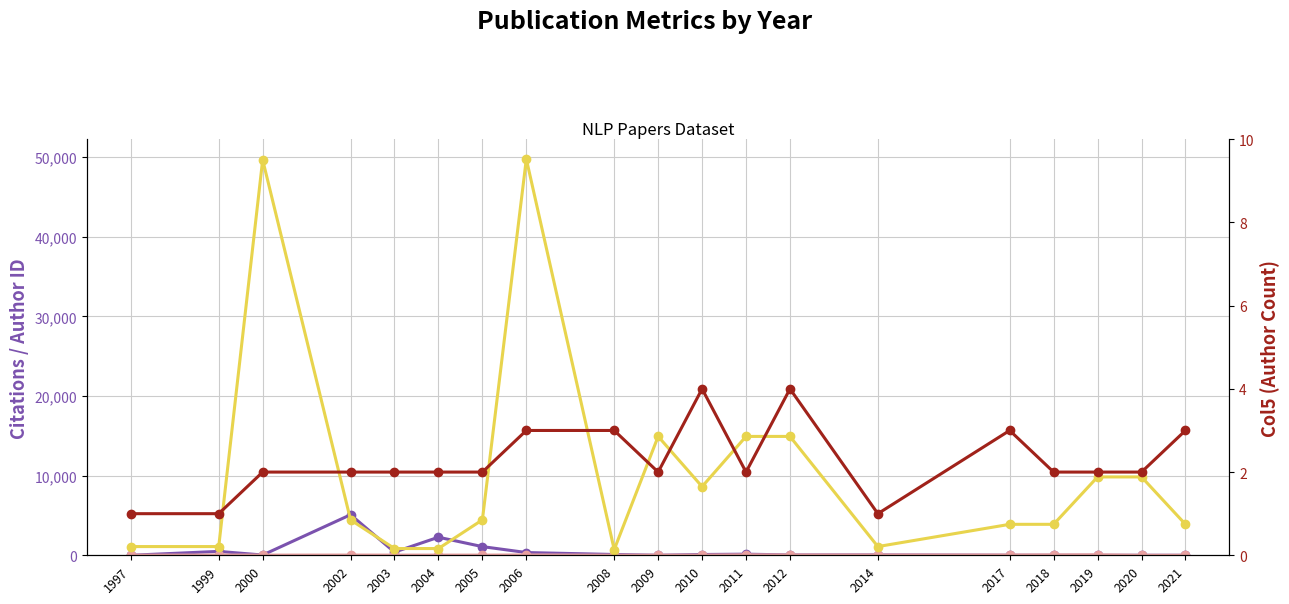

Is it true that Col5 (col_5) equals 1 at 2018?

False